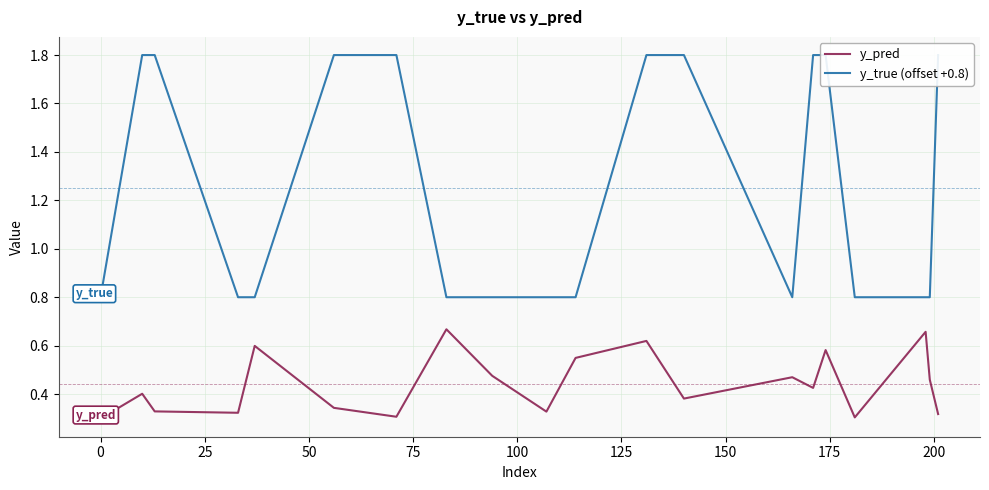

Reading left to right, extract all data points from this chart.

y_pred: 0.3	0.4	0.3	0.3	0.6	0.3	0.3	0.7	0.5	0.3	0.5	0.6	0.4	0.5	0.4	0.6	0.3	0.7	0.5	0.3
y_true (offset +0.8): 0.8	1.8	1.8	0.8	0.8	1.8	1.8	0.8	0.8	0.8	0.8	1.8	1.8	0.8	1.8	1.8	0.8	0.8	0.8	1.8